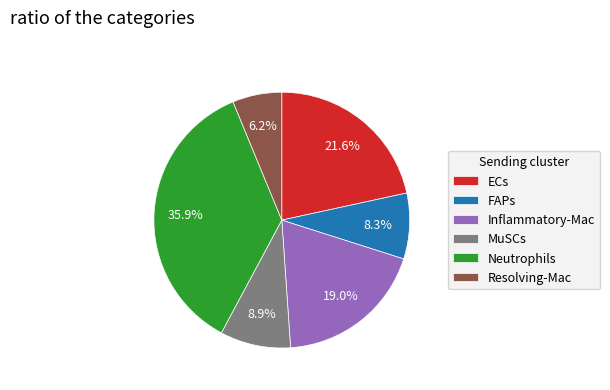

To the nearest percent, what percentage of the pie is FAPs?

8%